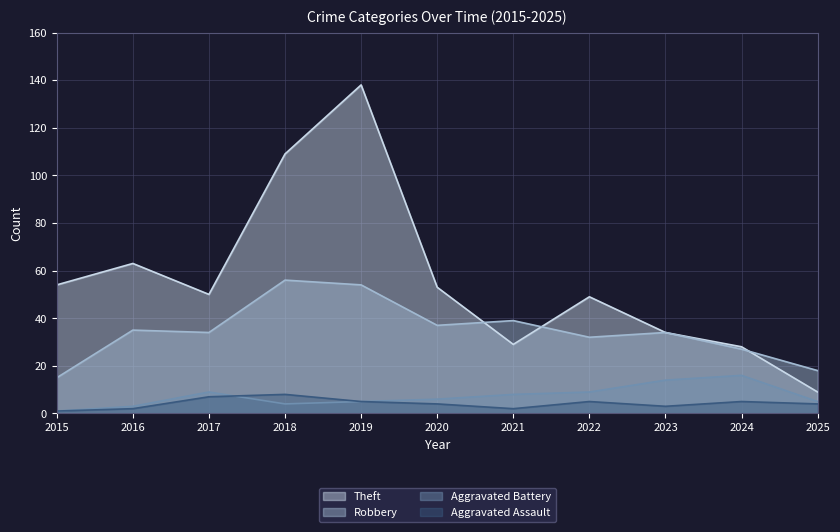

Rank the series by their maximum value, from lowest to highest.

Aggravated Assault, Aggravated Battery, Robbery, Theft